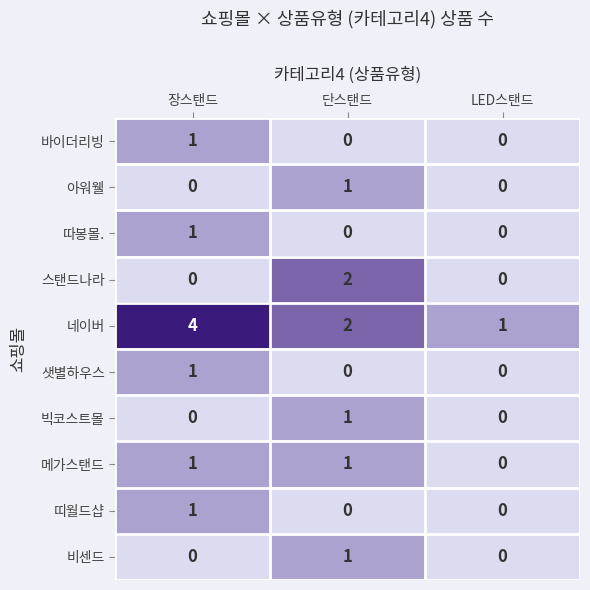

Reading right to left, transcribe all the data shown in this chart.

바이더리빙: LED스탠드=0	단스탠드=0	장스탠드=1
아워웰: LED스탠드=0	단스탠드=1	장스탠드=0
따봉몰.: LED스탠드=0	단스탠드=0	장스탠드=1
스탠드나라: LED스탠드=0	단스탠드=2	장스탠드=0
네이버: LED스탠드=1	단스탠드=2	장스탠드=4
샛별하우스: LED스탠드=0	단스탠드=0	장스탠드=1
빅코스트몰: LED스탠드=0	단스탠드=1	장스탠드=0
메가스탠드: LED스탠드=0	단스탠드=1	장스탠드=1
띠월드샵: LED스탠드=0	단스탠드=0	장스탠드=1
비센드: LED스탠드=0	단스탠드=1	장스탠드=0